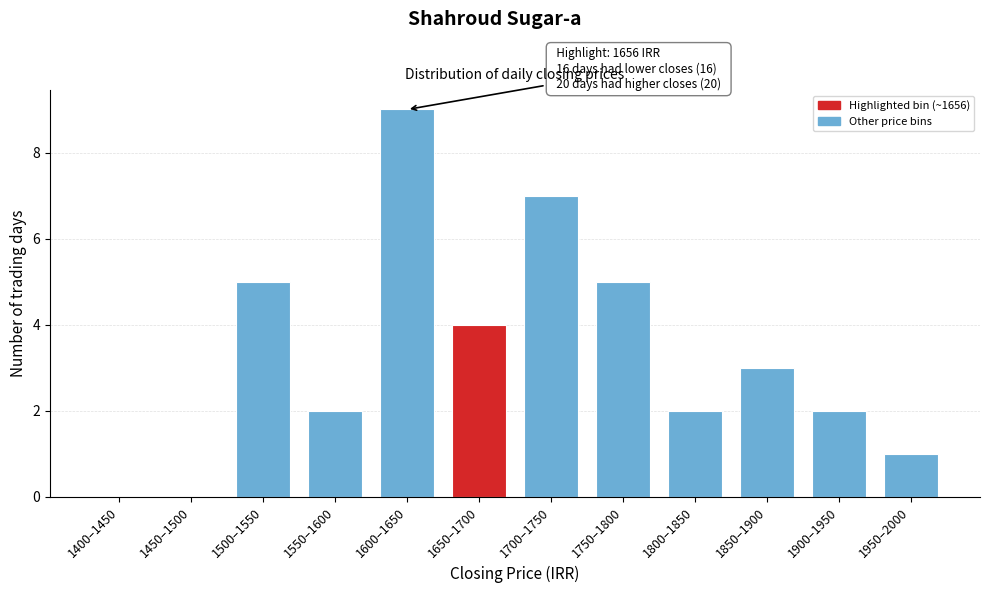

Reading left to right, list all the values displayed in this chart.

1400–1450=0	1450–1500=0	1500–1550=5	1550–1600=2	1600–1650=9	1650–1700=4	1700–1750=7	1750–1800=5	1800–1850=2	1850–1900=3	1900–1950=2	1950–2000=1